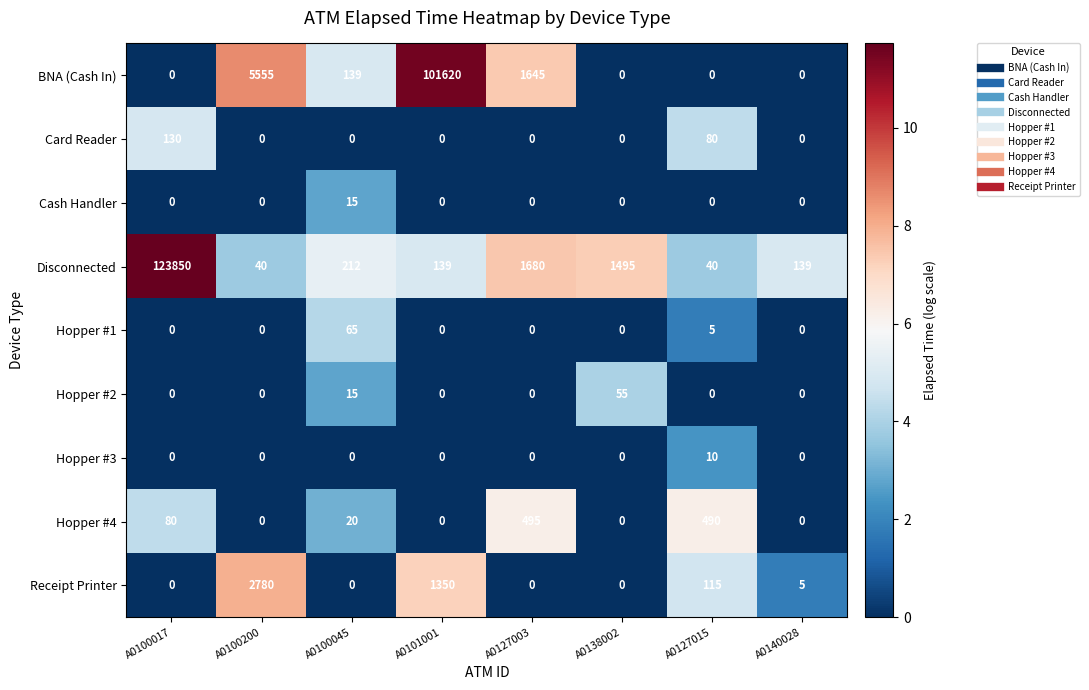

List the series in order of their peak value, highest first.

Disconnected, BNA (Cash In), Receipt Printer, Hopper #4, Card Reader, Hopper #1, Hopper #2, Cash Handler, Hopper #3